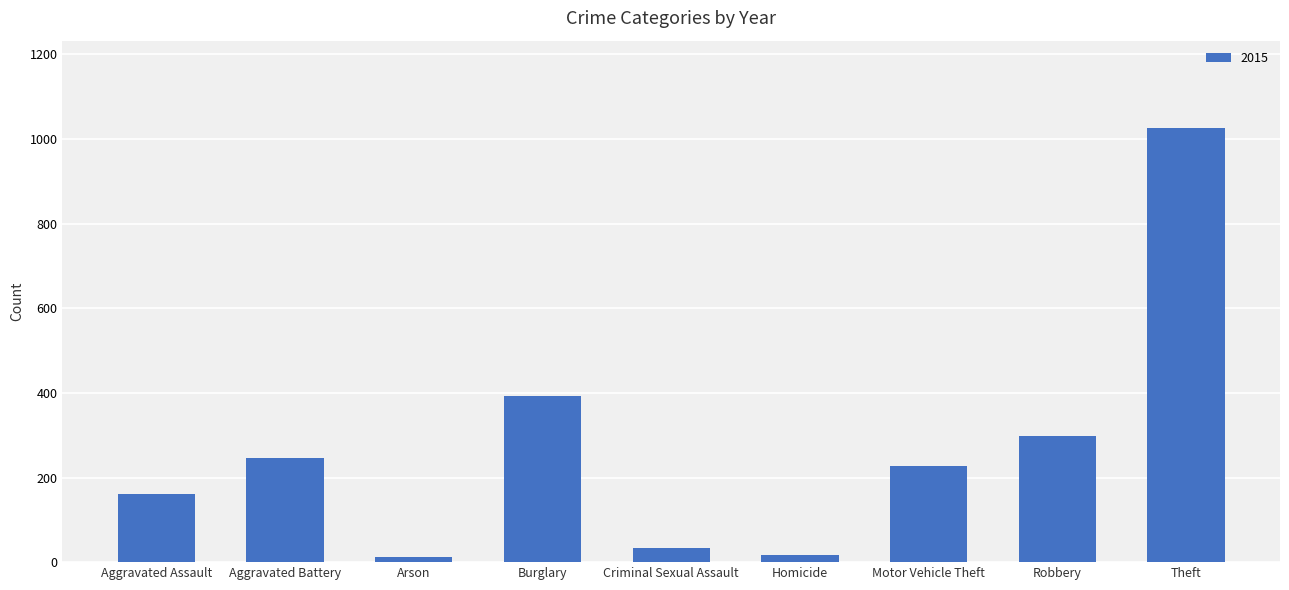

Which has a higher value, Arson or Aggravated Battery?

Aggravated Battery